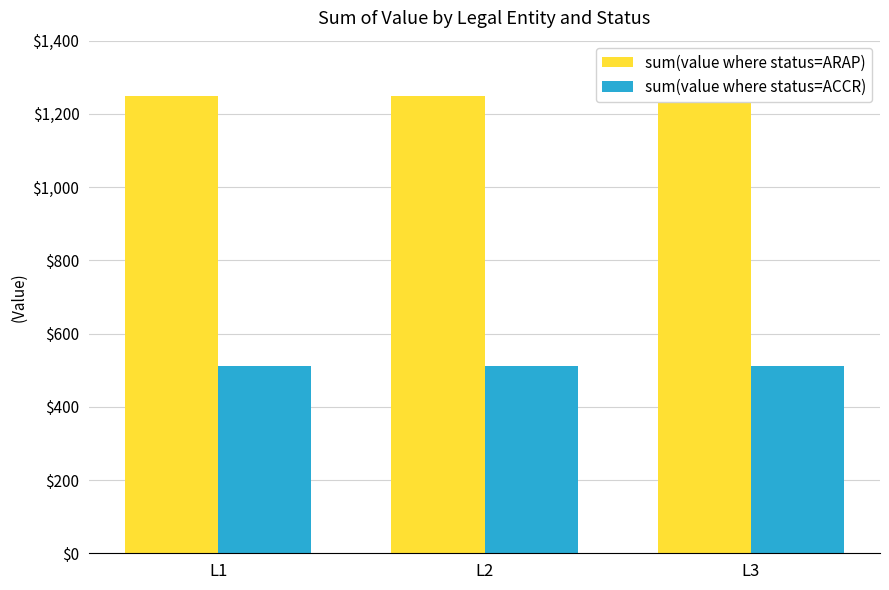

List the series in order of their overall mean, lowest first.

sum(value where status=ACCR), sum(value where status=ARAP)